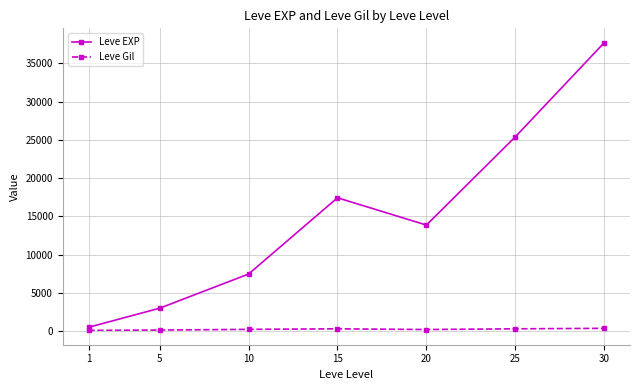

Which series has the largest total across all categories?

Leve EXP